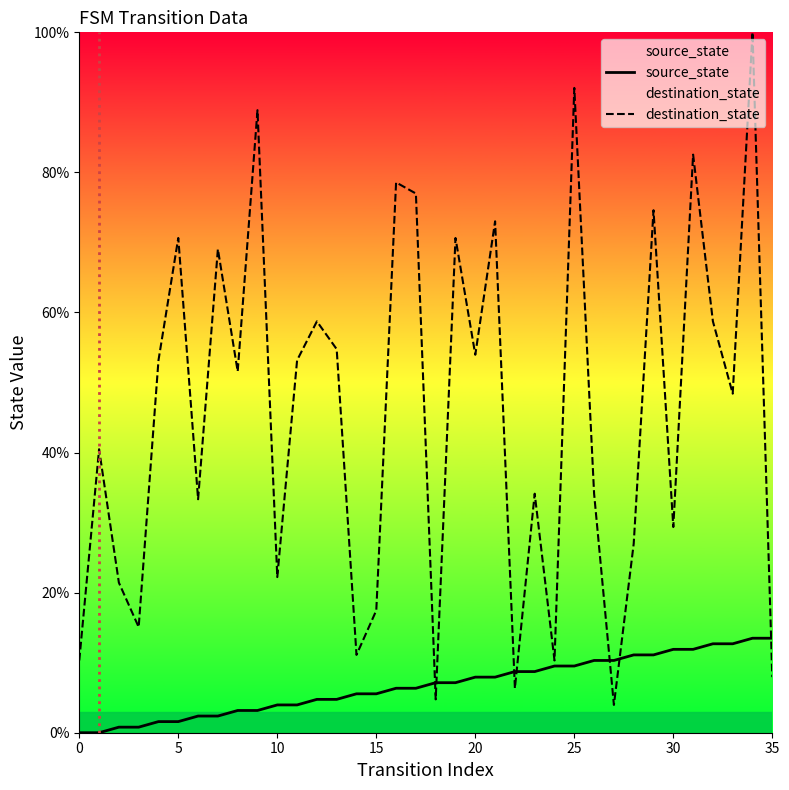

Which series ends up on top after the final intersection of source_state and destination_state?

source_state